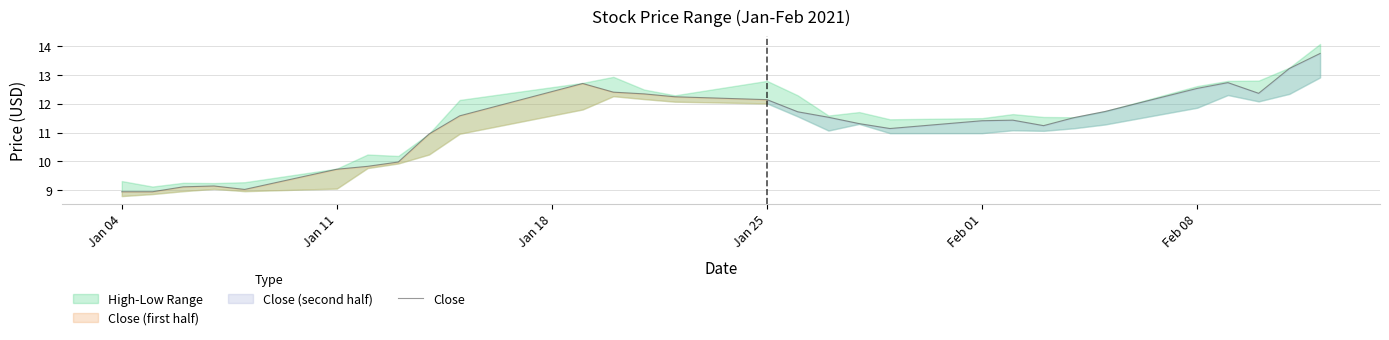

True or false: Close has a value of 12.5 at Feb 08.

True